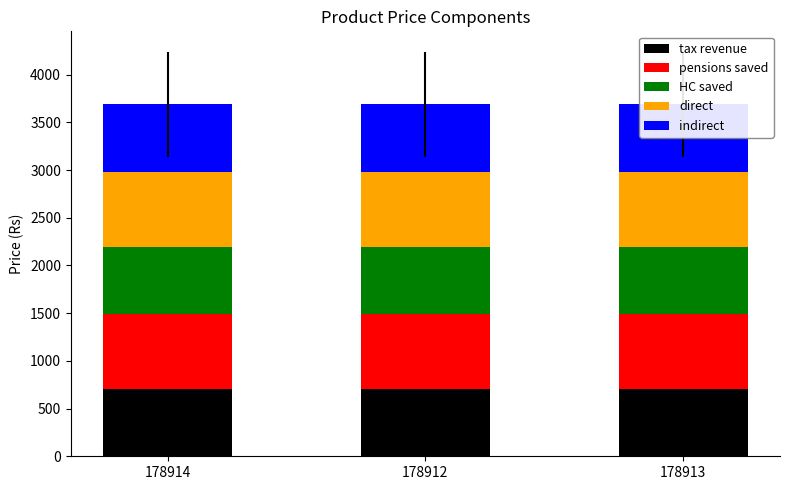

Reading left to right, what are all the values shown in this chart?

tax revenue: 178914=706	178912=706	178913=706
pensions saved: 178914=785	178912=785	178913=785
HC saved: 178914=706	178912=706	178913=706
direct: 178914=785	178912=785	178913=785
indirect: 178914=706	178912=706	178913=706